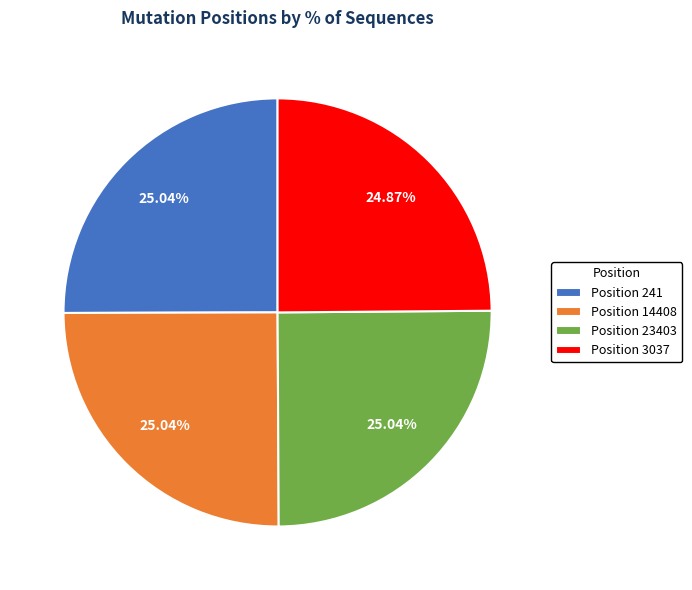

Does Position 23403 account for over 50% of the chart?

No